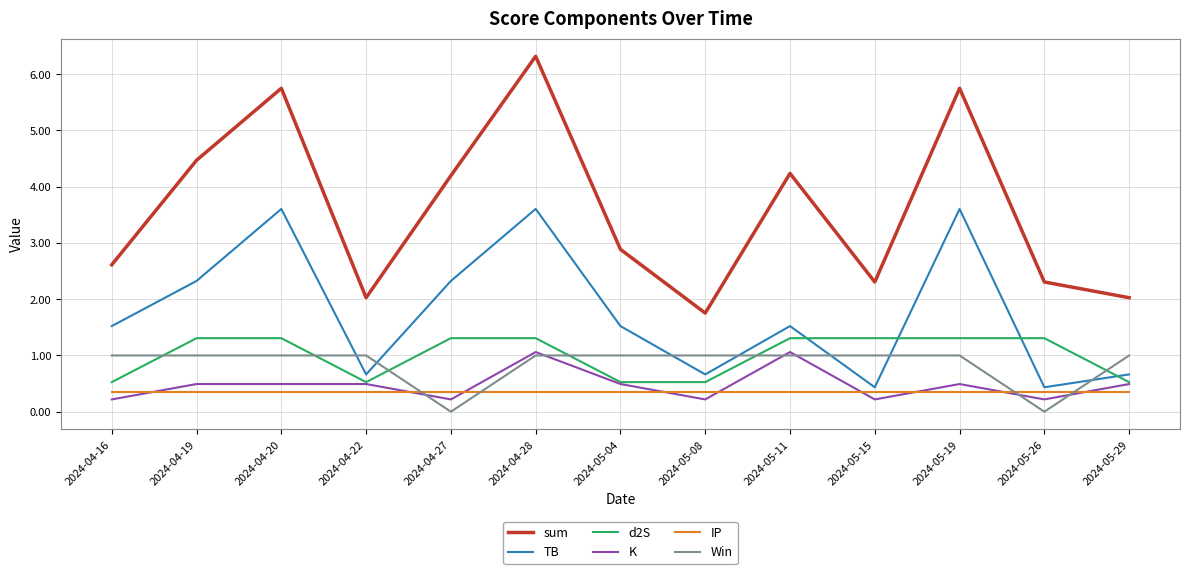

Reading right to left, extract all data points from this chart.

sum: 2024-05-29=2.0	2024-05-26=2.3	2024-05-19=5.7	2024-05-15=2.3	2024-05-11=4.2	2024-05-08=1.8	2024-05-04=2.9	2024-04-28=6.3	2024-04-27=4.2	2024-04-22=2.0	2024-04-20=5.7	2024-04-19=4.5	2024-04-16=2.6
TB: 2024-05-29=0.7	2024-05-26=0.4	2024-05-19=3.6	2024-05-15=0.4	2024-05-11=1.5	2024-05-08=0.7	2024-05-04=1.5	2024-04-28=3.6	2024-04-27=2.3	2024-04-22=0.7	2024-04-20=3.6	2024-04-19=2.3	2024-04-16=1.5
d2S: 2024-05-29=0.5	2024-05-26=1.3	2024-05-19=1.3	2024-05-15=1.3	2024-05-11=1.3	2024-05-08=0.5	2024-05-04=0.5	2024-04-28=1.3	2024-04-27=1.3	2024-04-22=0.5	2024-04-20=1.3	2024-04-19=1.3	2024-04-16=0.5
K: 2024-05-29=0.5	2024-05-26=0.2	2024-05-19=0.5	2024-05-15=0.2	2024-05-11=1.1	2024-05-08=0.2	2024-05-04=0.5	2024-04-28=1.1	2024-04-27=0.2	2024-04-22=0.5	2024-04-20=0.5	2024-04-19=0.5	2024-04-16=0.2
IP: 2024-05-29=0.3	2024-05-26=0.3	2024-05-19=0.3	2024-05-15=0.3	2024-05-11=0.3	2024-05-08=0.3	2024-05-04=0.3	2024-04-28=0.3	2024-04-27=0.3	2024-04-22=0.3	2024-04-20=0.3	2024-04-19=0.3	2024-04-16=0.3
Win: 2024-05-29=1.0	2024-05-26=0.0	2024-05-19=1.0	2024-05-15=1.0	2024-05-11=1.0	2024-05-08=1.0	2024-05-04=1.0	2024-04-28=1.0	2024-04-27=0.0	2024-04-22=1.0	2024-04-20=1.0	2024-04-19=1.0	2024-04-16=1.0